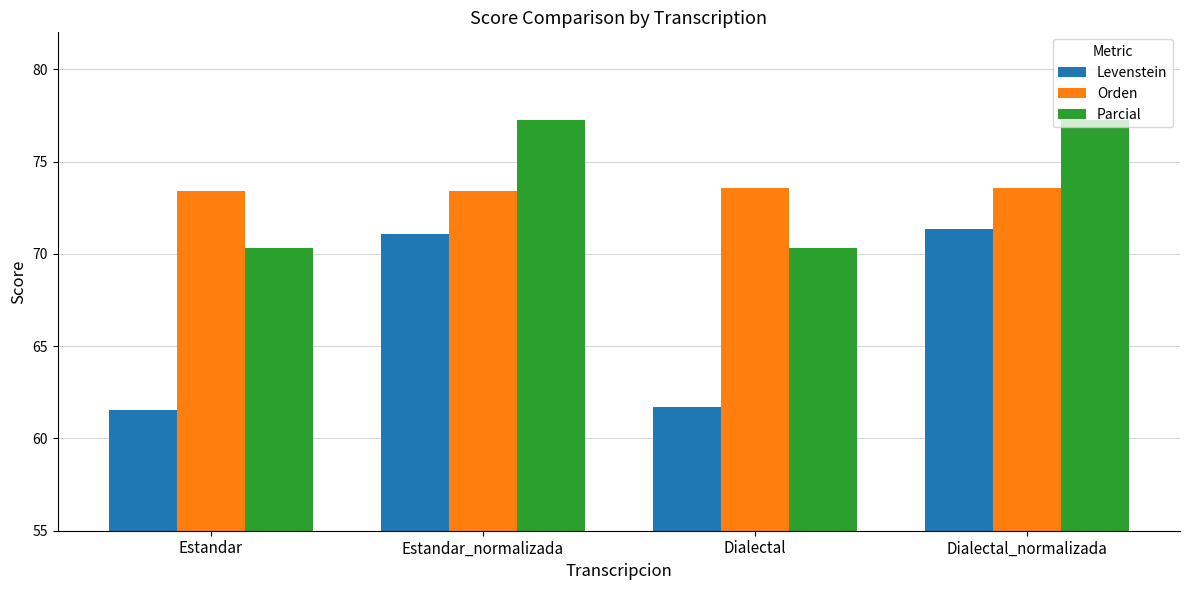

How many categories are shown in the chart?

4